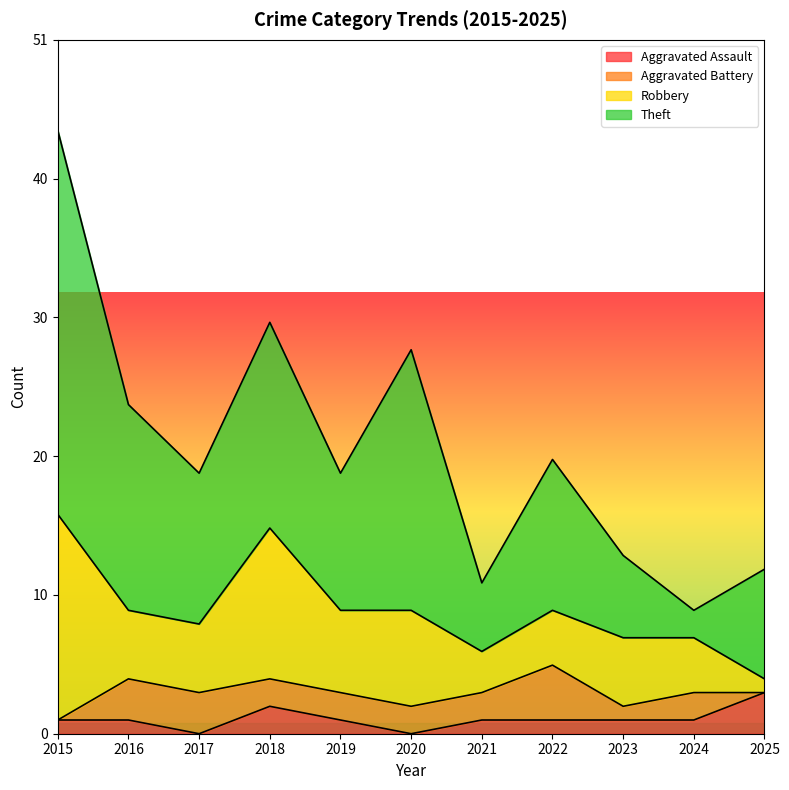

At how many categories does at least one series exceed 8?

7